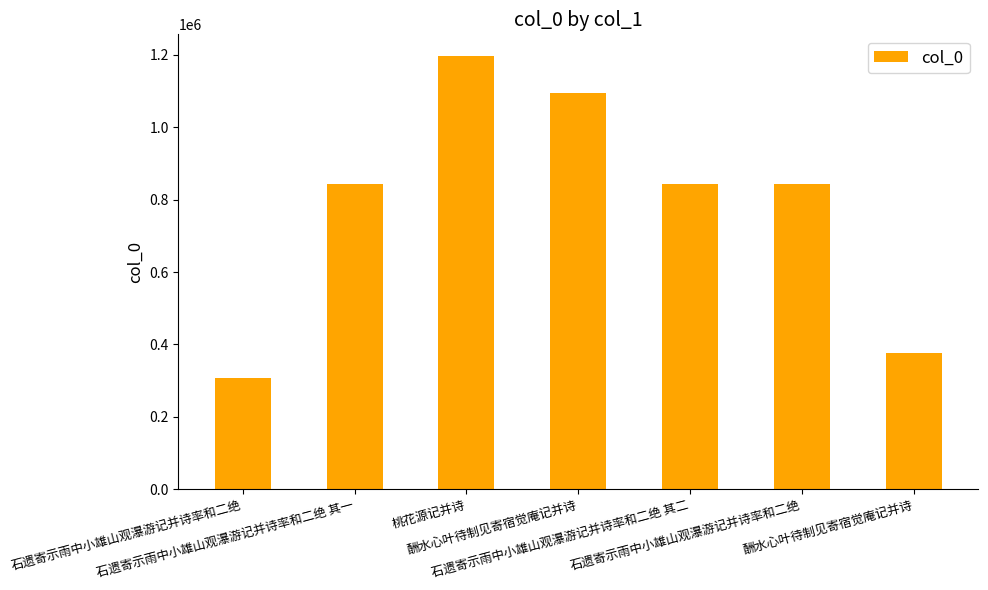

What is the label of the 6th bar from the left?

石遗寄示雨中小雄山观瀑游记并诗率和二绝